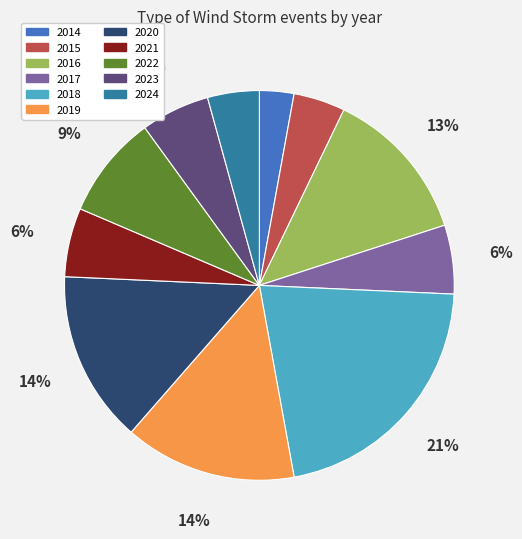

Between 2020 and 2017, which is larger?

2020